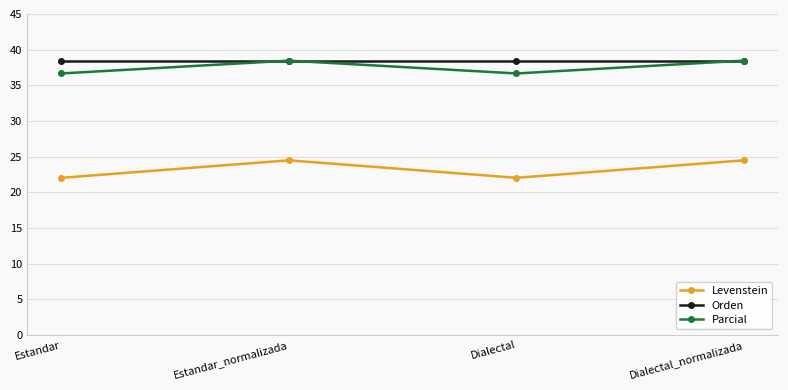

What is the difference between the highest and lowest values at Dialectal_normalizada?

14.0